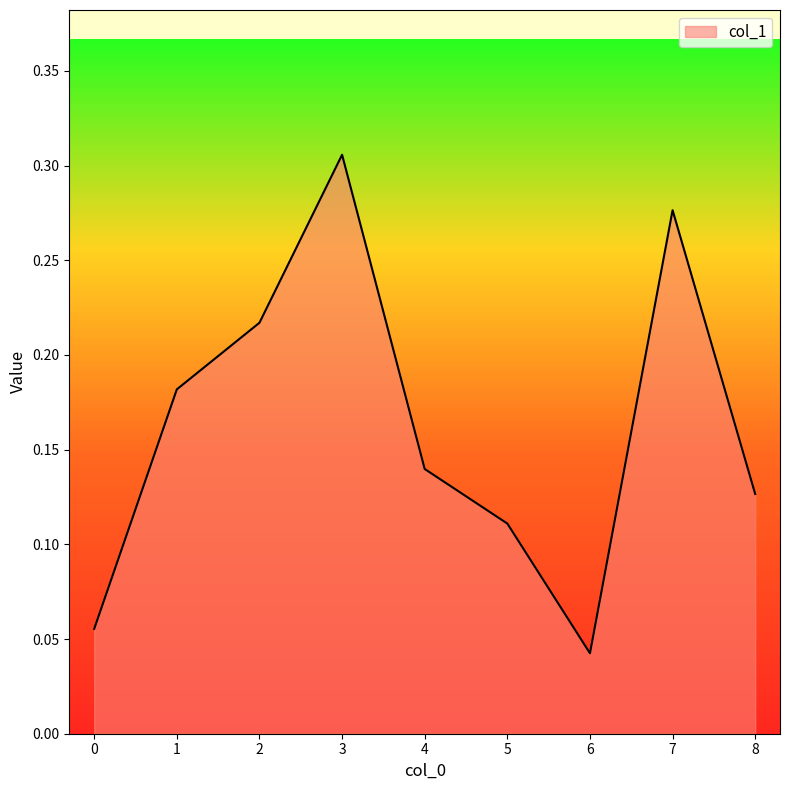

Which has a higher value, 7 or 2?

7